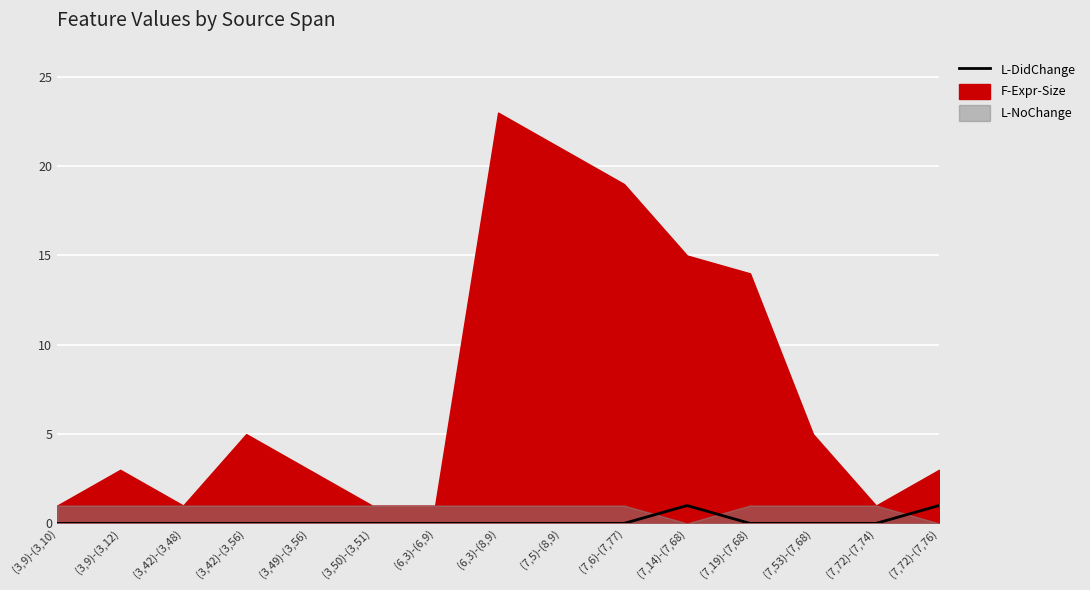

At which label is the value closest to 0?

(3,9)-(3,10)